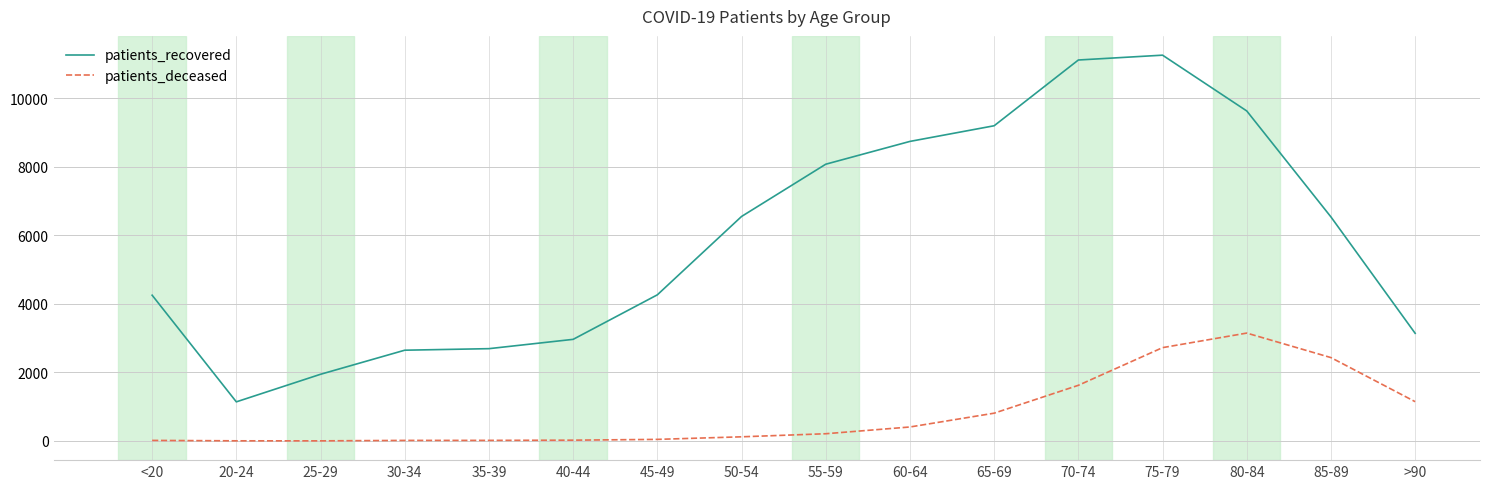

What is the lowest value of the patients_recovered series?

1142